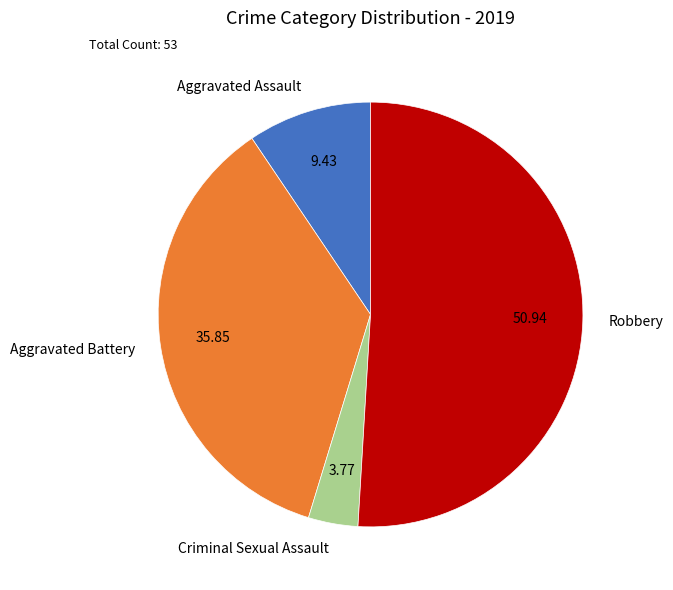

Which has a higher value, Aggravated Assault or Robbery?

Robbery